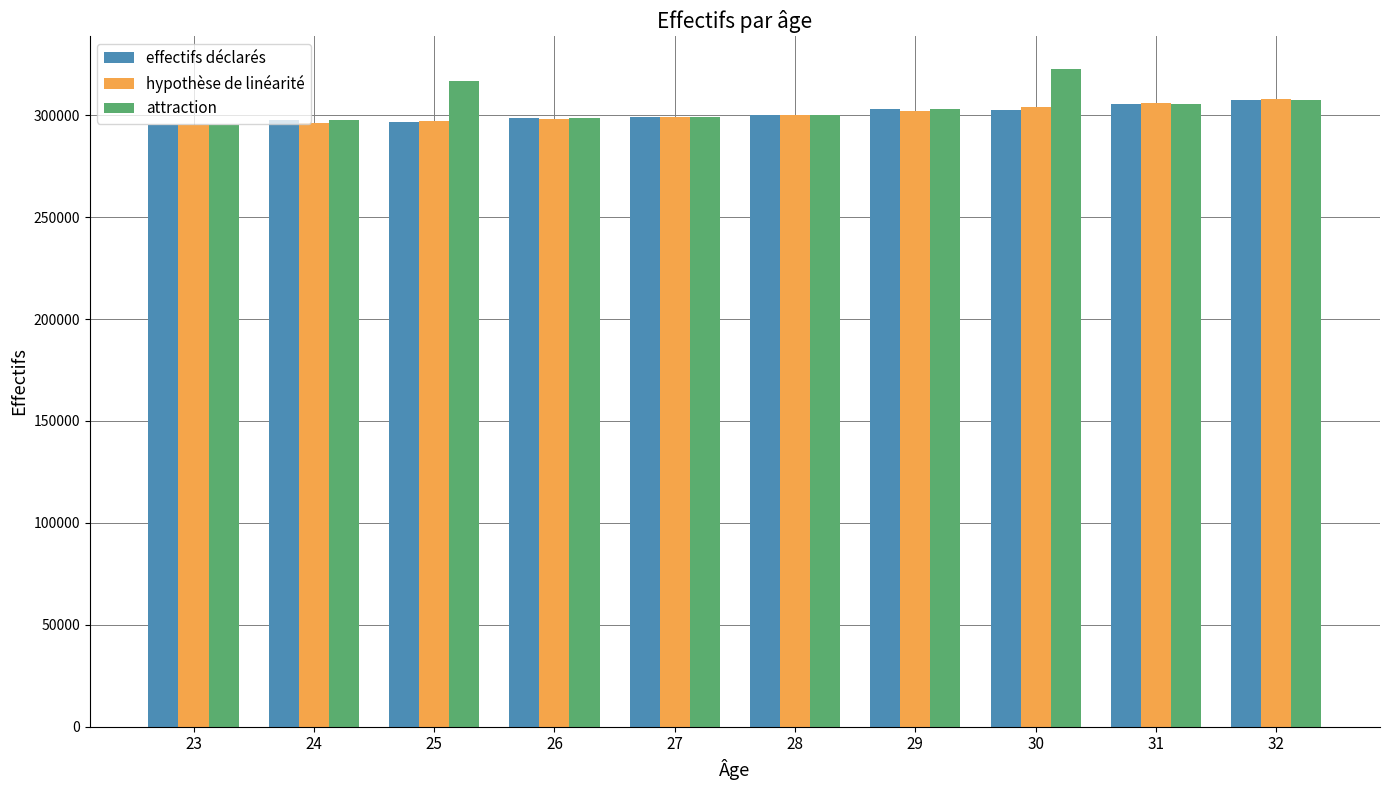

What is the highest value of the effectifs déclarés series?

307213.3